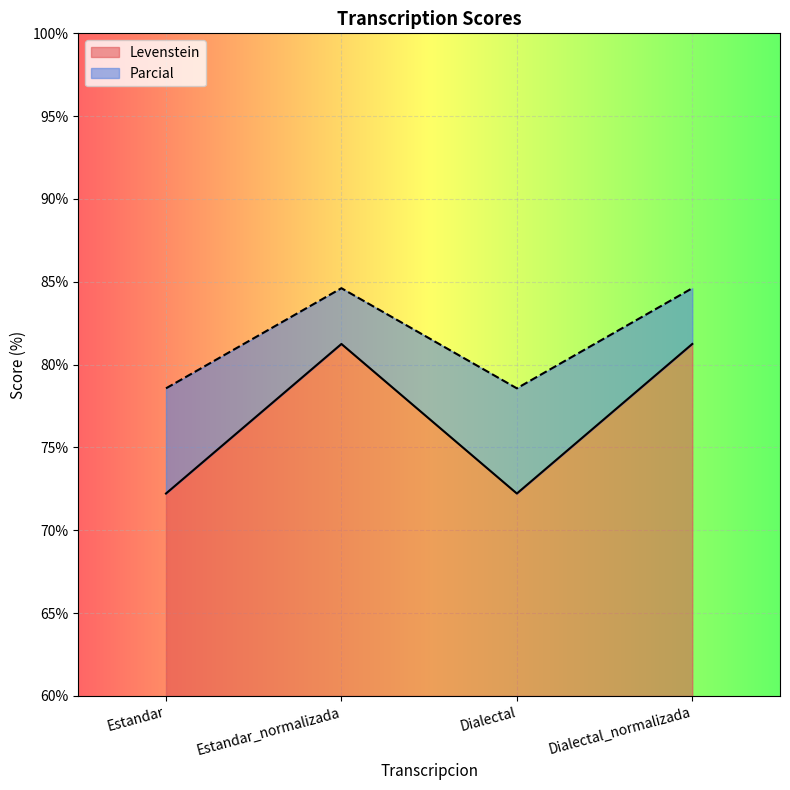

At which category does the chart reach its peak across all series?

Estandar_normalizada